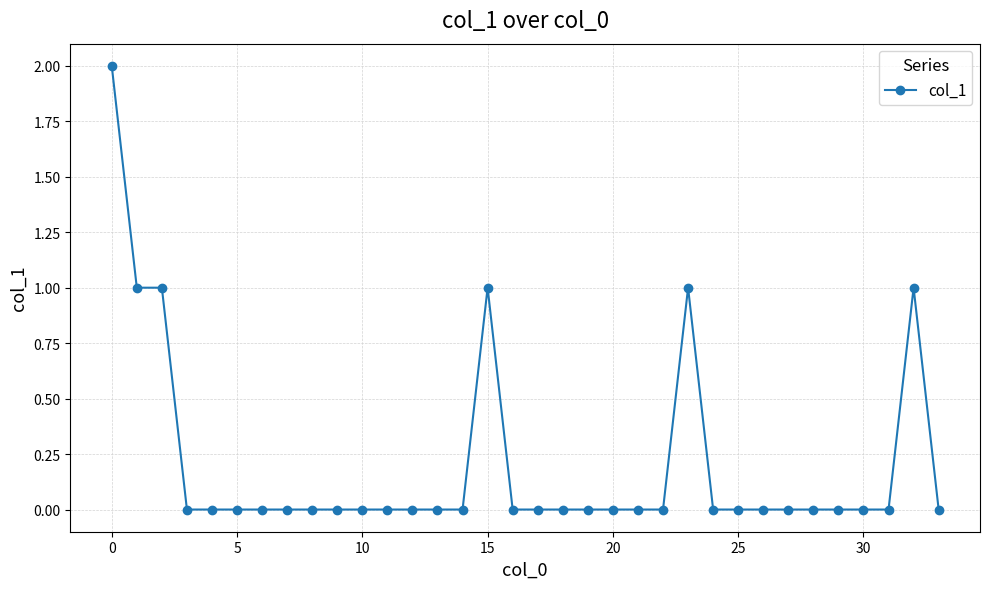

What is the value of the 24th point from the left?

1